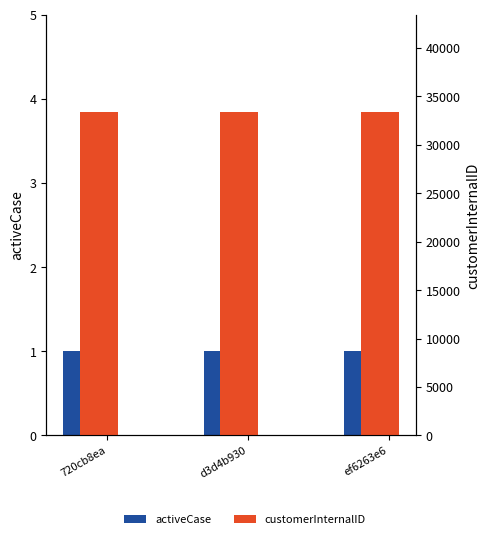

Count the number of data series in this chart.

2